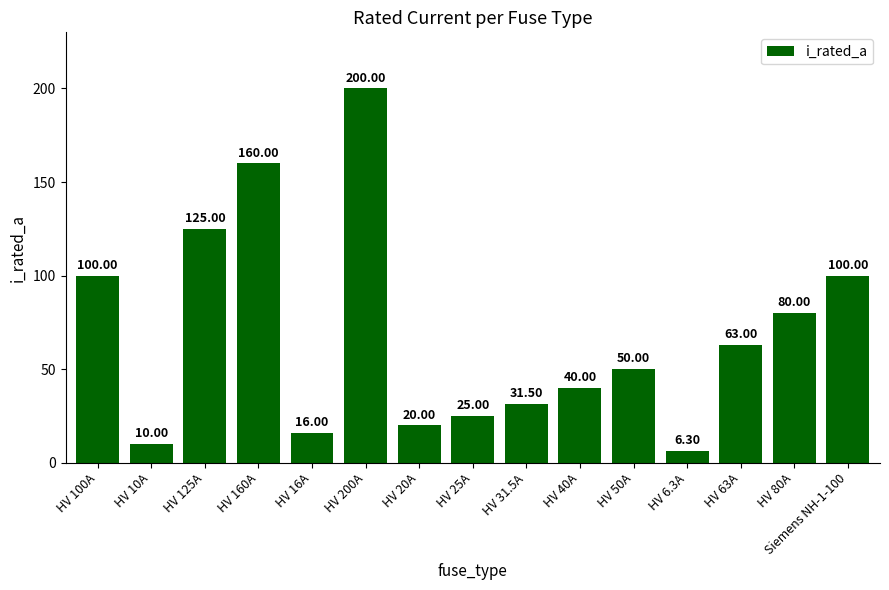

Reading left to right, what are all the values shown in this chart?

100.0	10.0	125.0	160.0	16.0	200.0	20.0	25.0	31.5	40.0	50.0	6.3	63.0	80.0	100.0